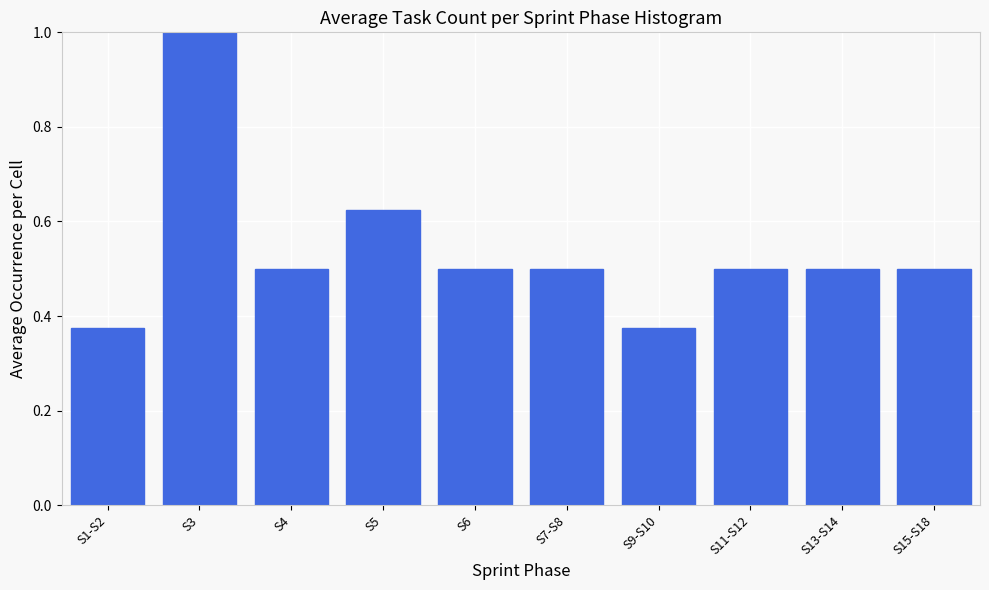

What is the label of the 3rd bar from the right?

S11-S12